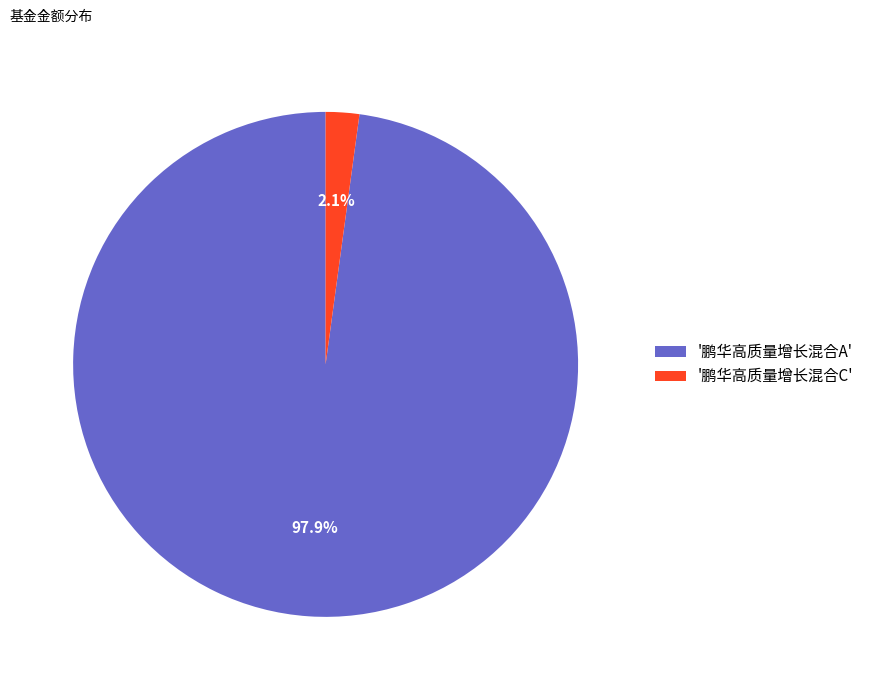

Which category has the biggest portion of the pie?

'鹏华高质量增长混合A'